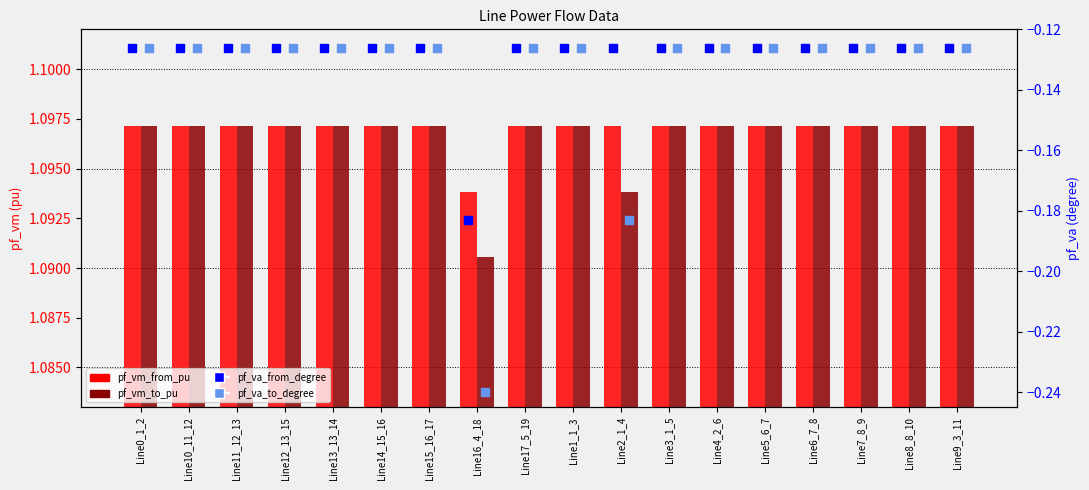

Which series contains the lowest Y value?

pf_va_to_degree